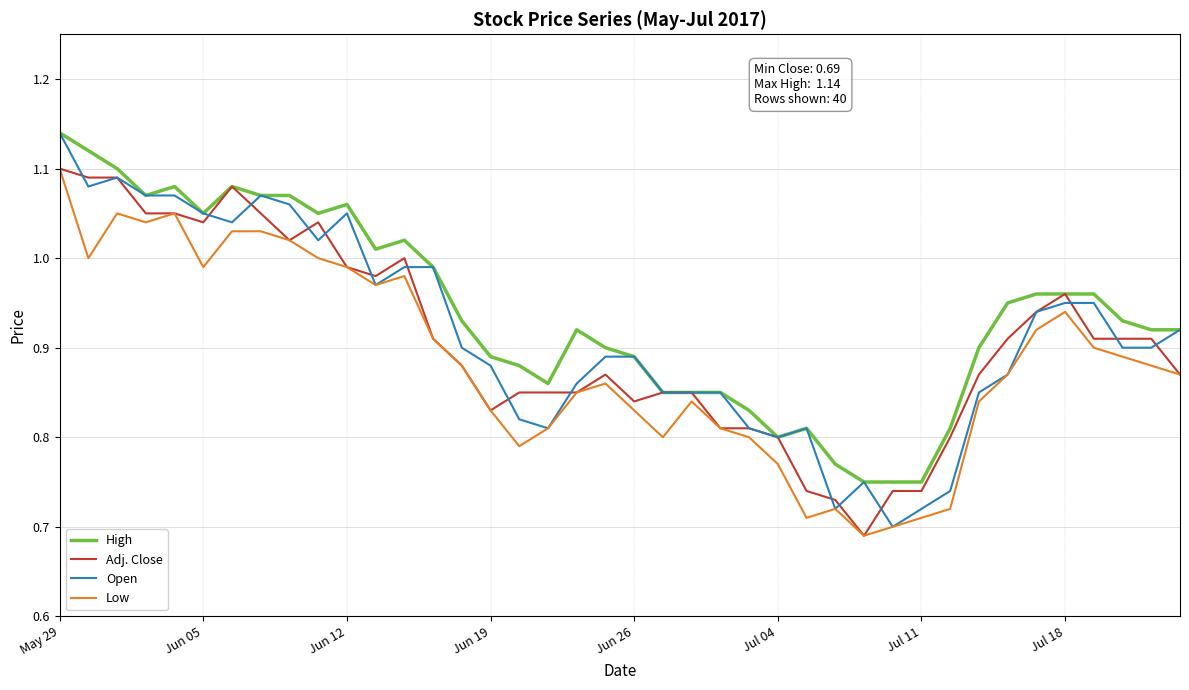

What are all the series names shown in the legend?

High, Adj. Close, Open, Low